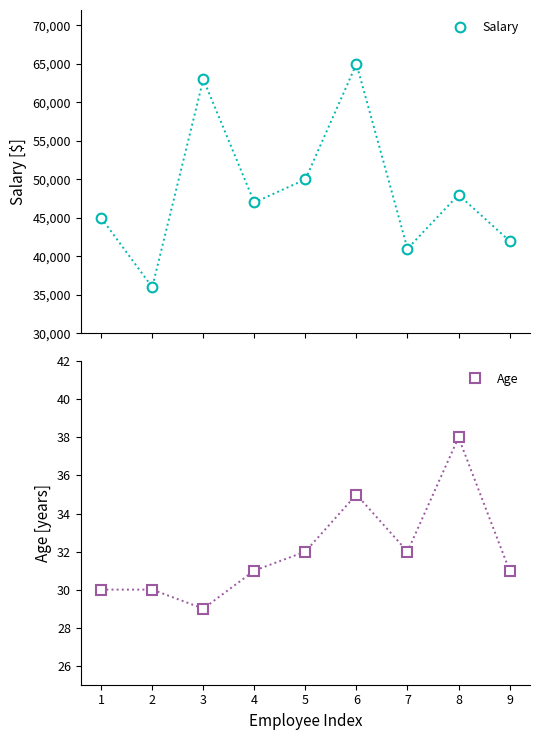

Reading left to right, what are all the values shown in this chart?

Salary: 1=45000	2=36000	3=63000	4=47000	5=50000	6=65000	7=41000	8=48000	9=42000
Age: 1=30	2=30	3=29	4=31	5=32	6=35	7=32	8=38	9=31